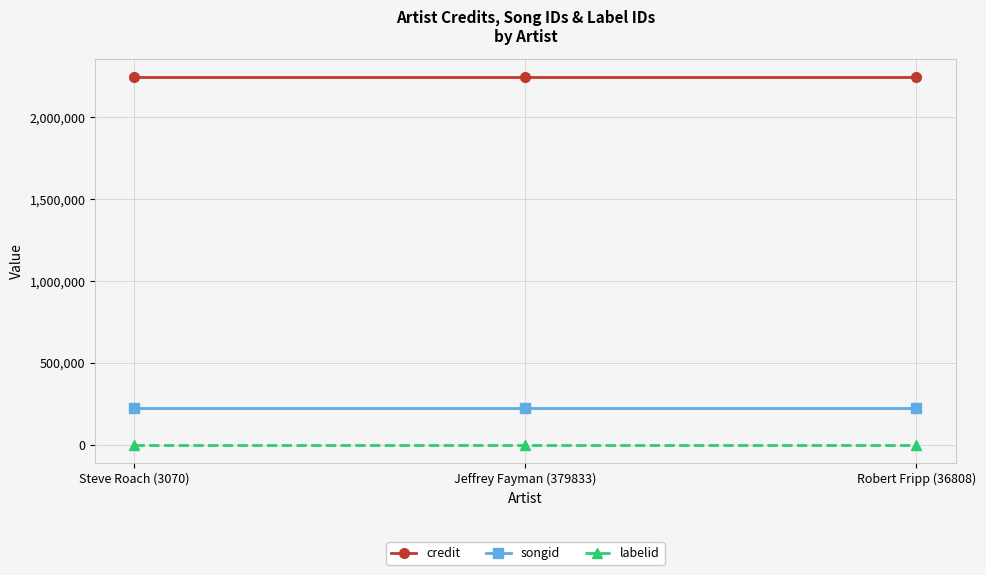

Reading left to right, transcribe all the data shown in this chart.

credit: 2247016	2247016	2247016
songid: 222819	222819	222819
labelid: 1393	1393	1393